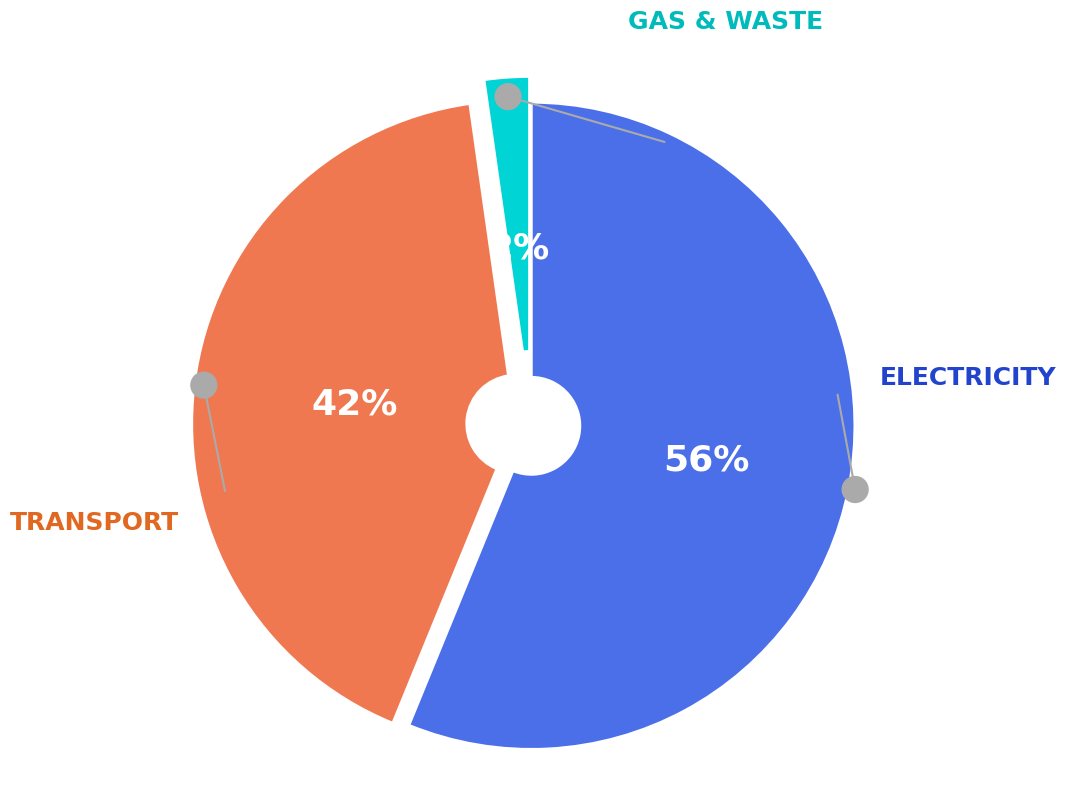

The Wicker Park slice represents 4% of the pie. True or false?

False